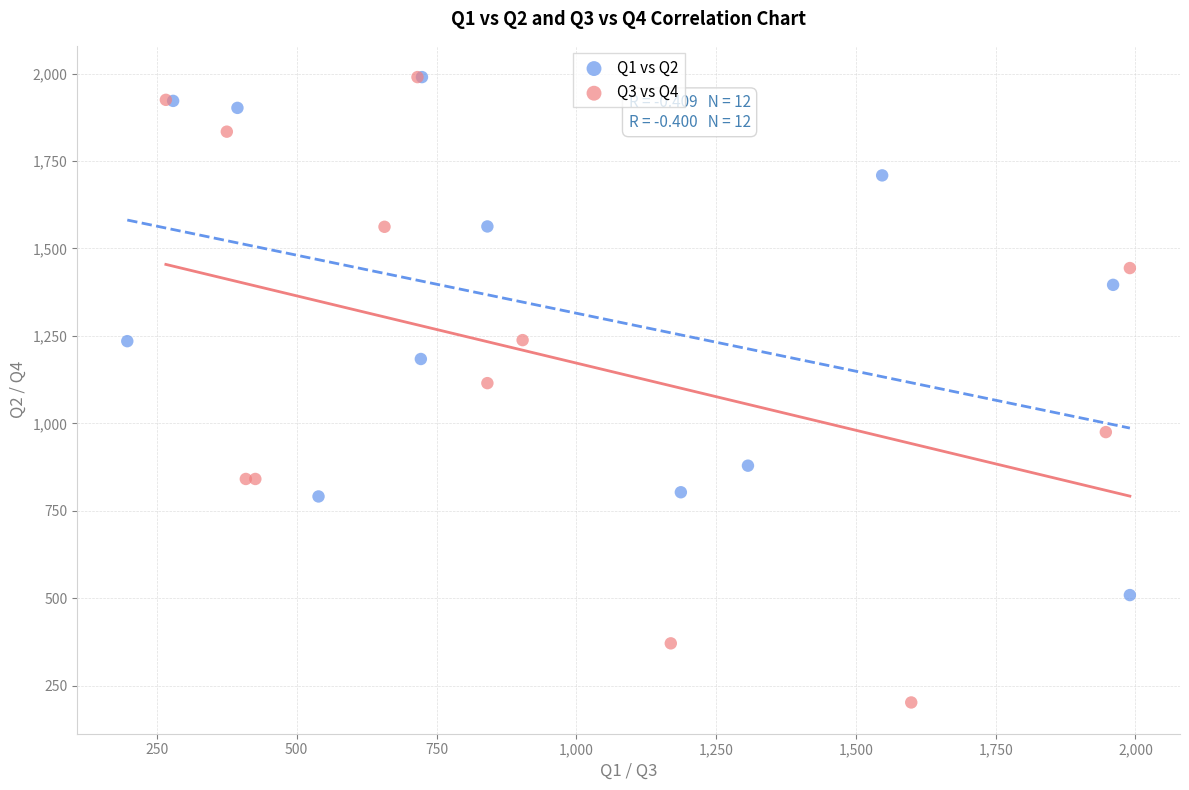

Which series reaches the minimum Y coordinate?

Q3 vs Q4